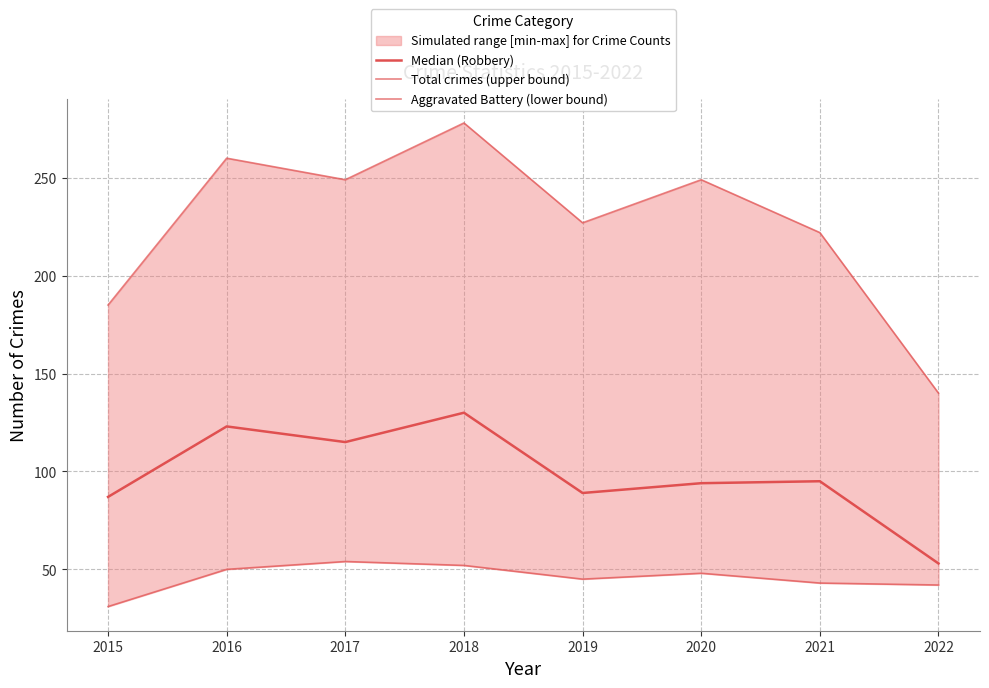

At which label is Median (Robbery) closest to 91?

2019